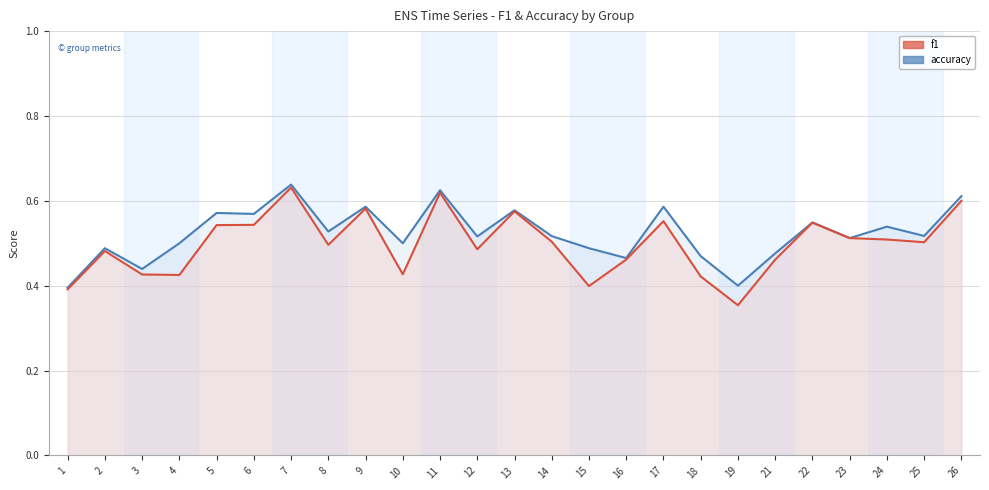

The f1 series shows 0.7 at 22. True or false?

False